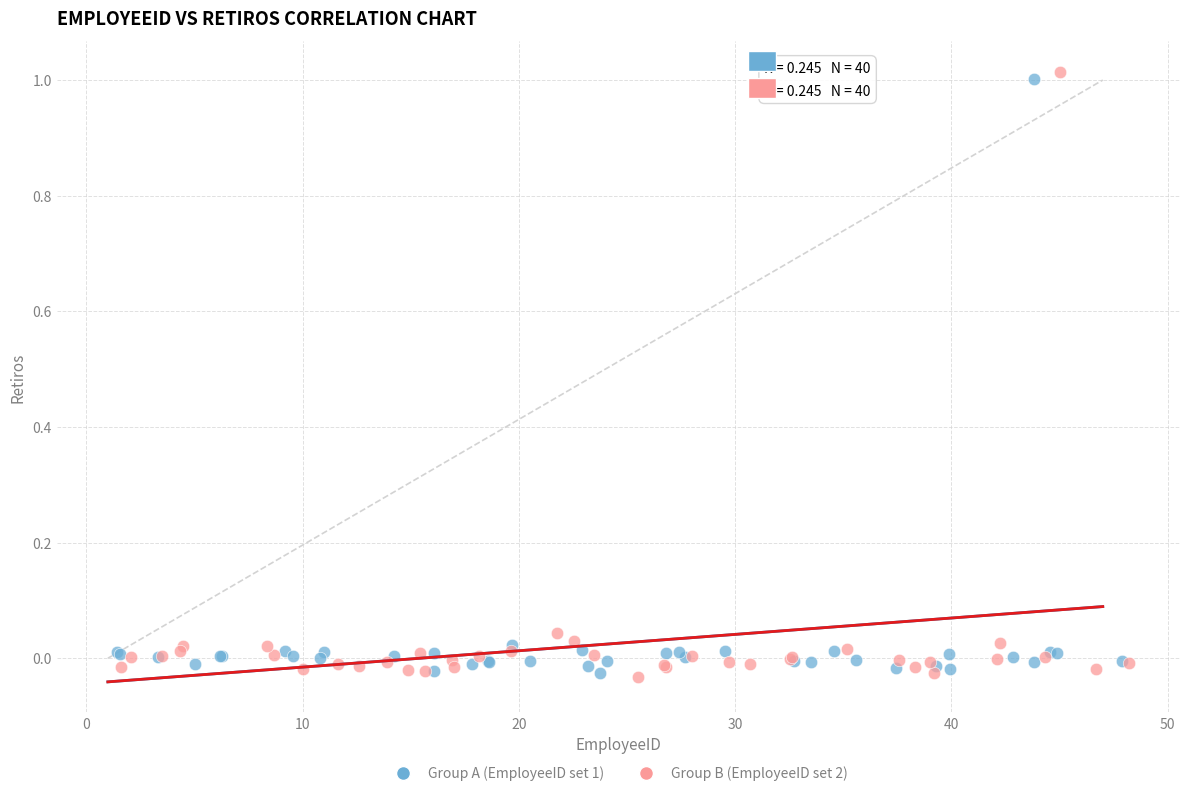

Which series reaches the maximum Y coordinate?

Group B (EmployeeID set 2)